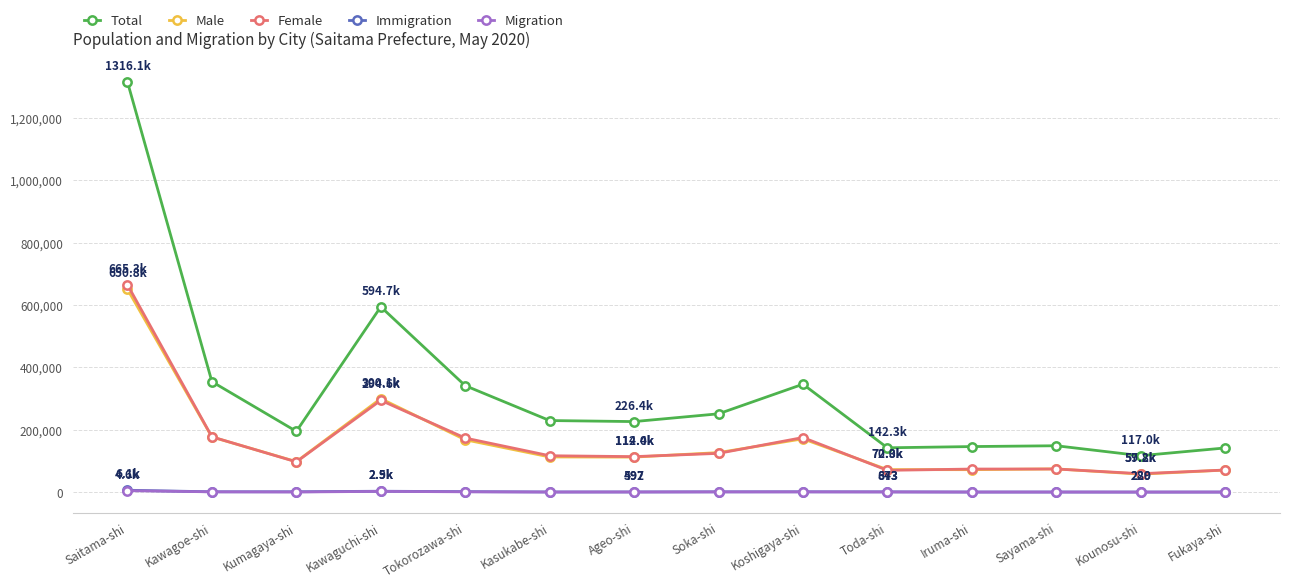

Does the chart have visible grid lines?

Yes